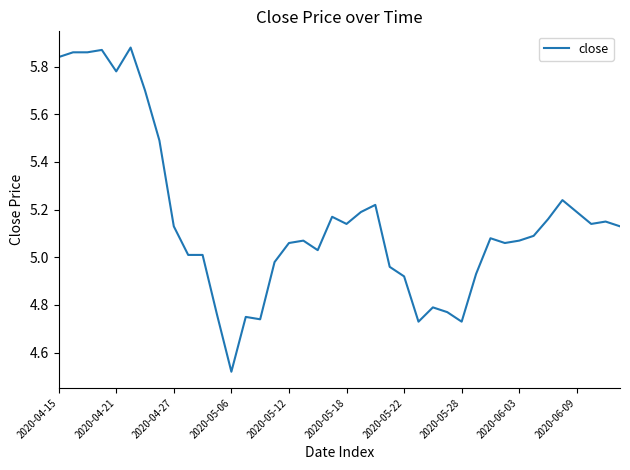

Count the number of values greater than 5.

28